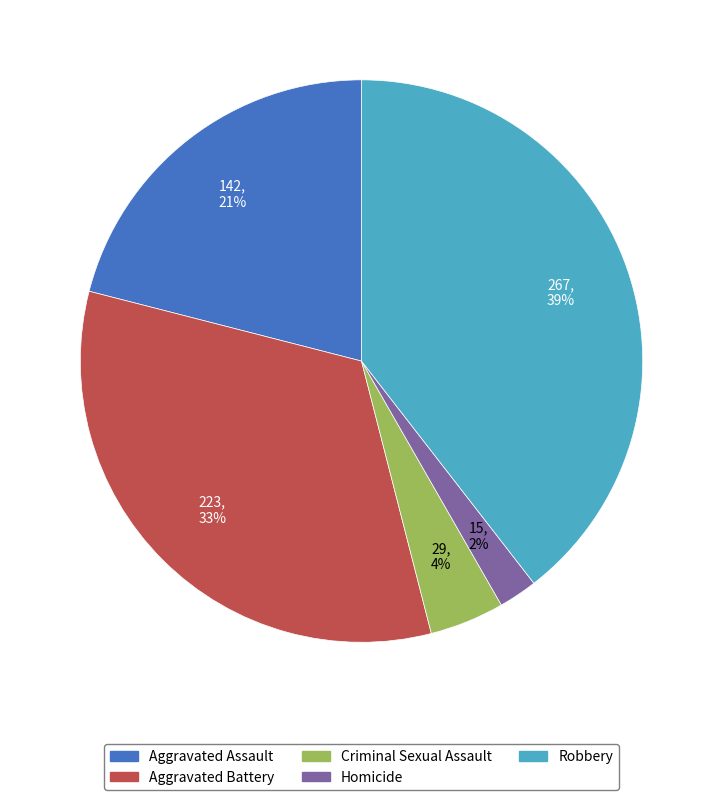

How many segments does this pie chart have?

5